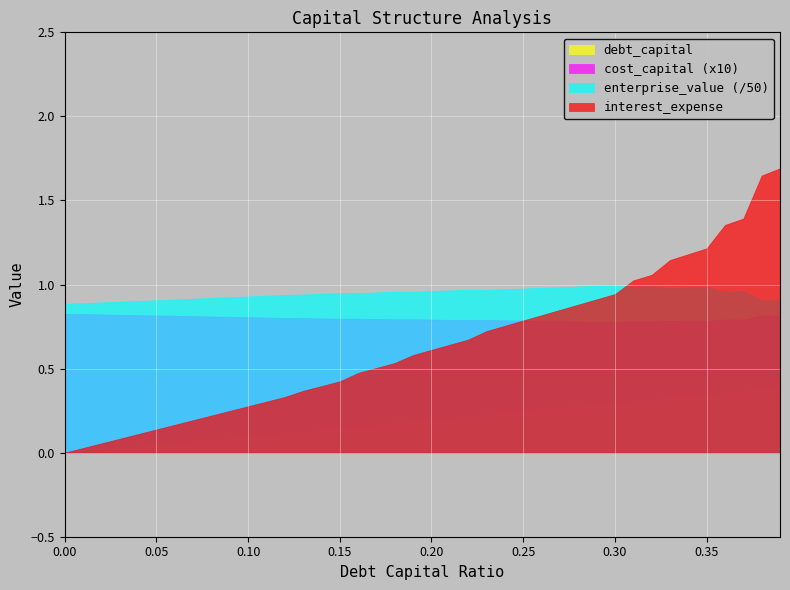

What is the difference between the interest_expense values at 0.31 and 0.01?

1.0